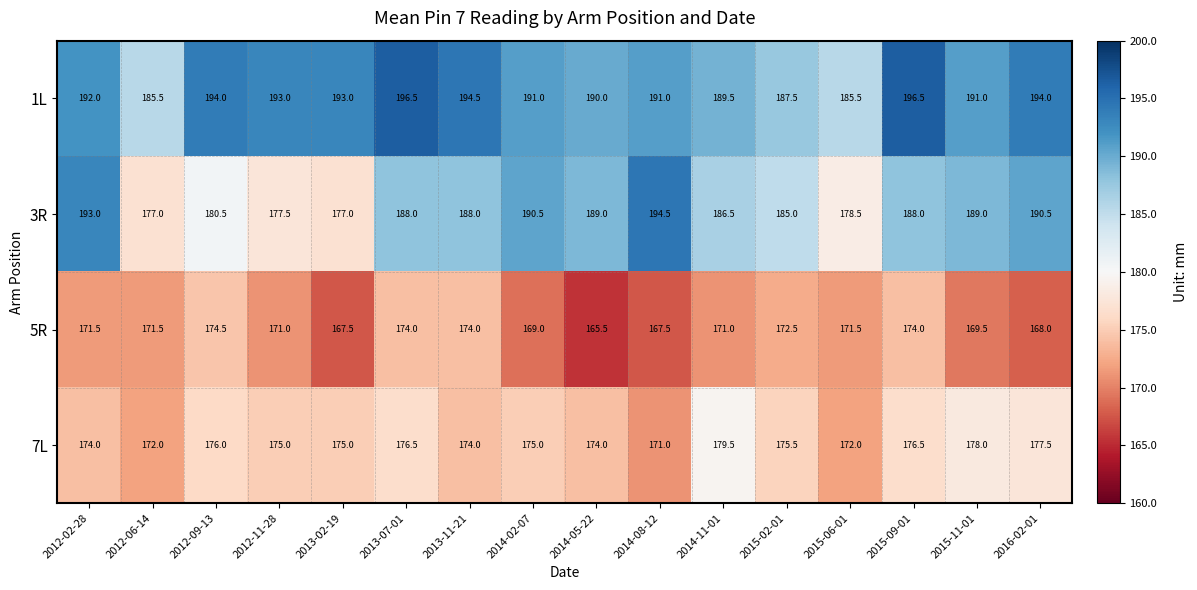

What is the total value across all series at 2012-02-28?

730.5